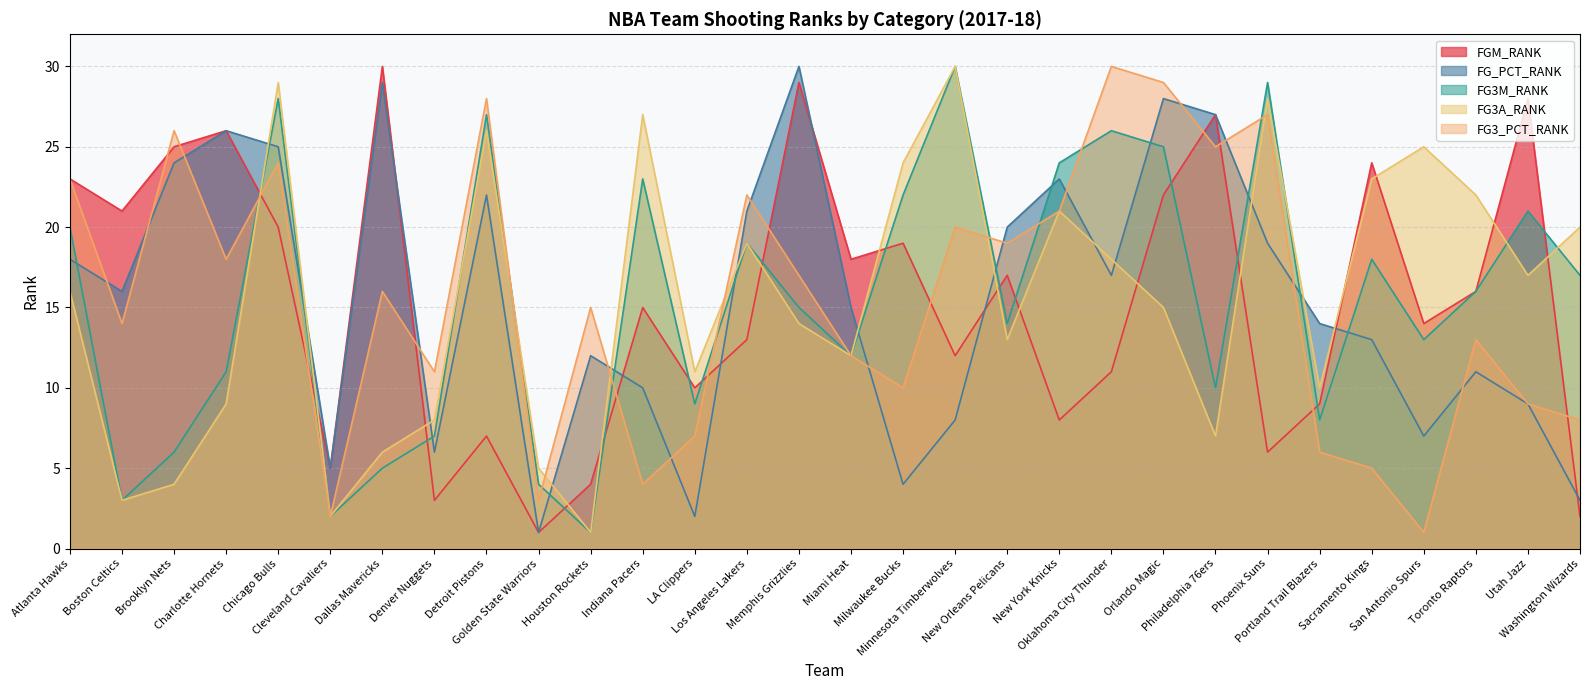

At which label is FGM_RANK closest to 15?

Indiana Pacers